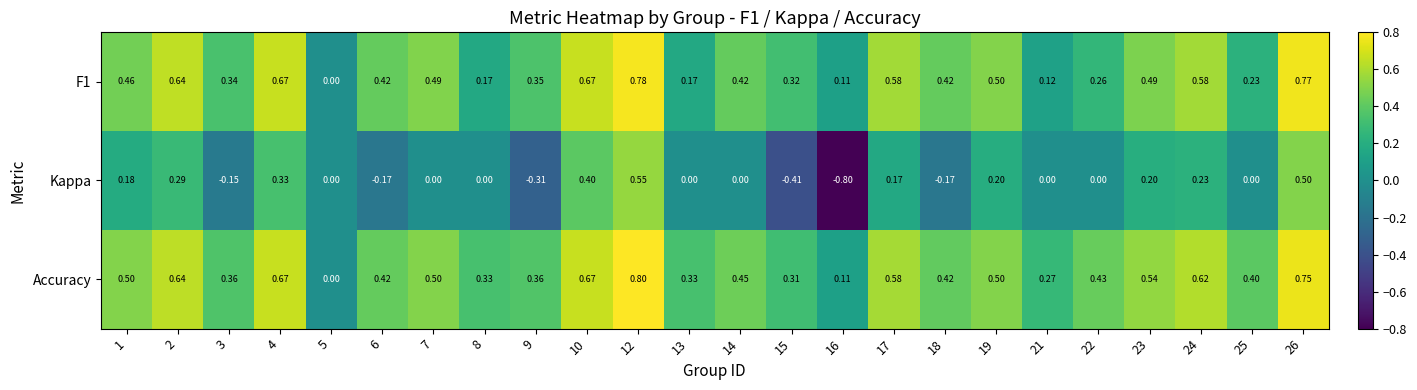

Rank the series at 13 from highest to lowest value.

Accuracy, F1, Kappa